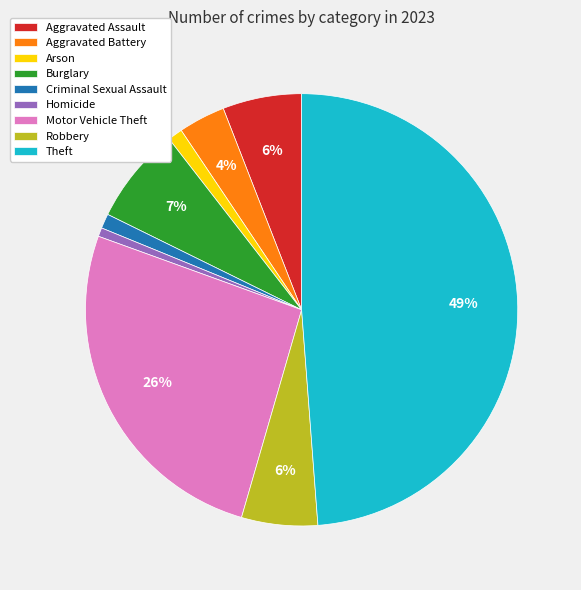

Do Homicide and Burglary together represent more than half of the pie?

No